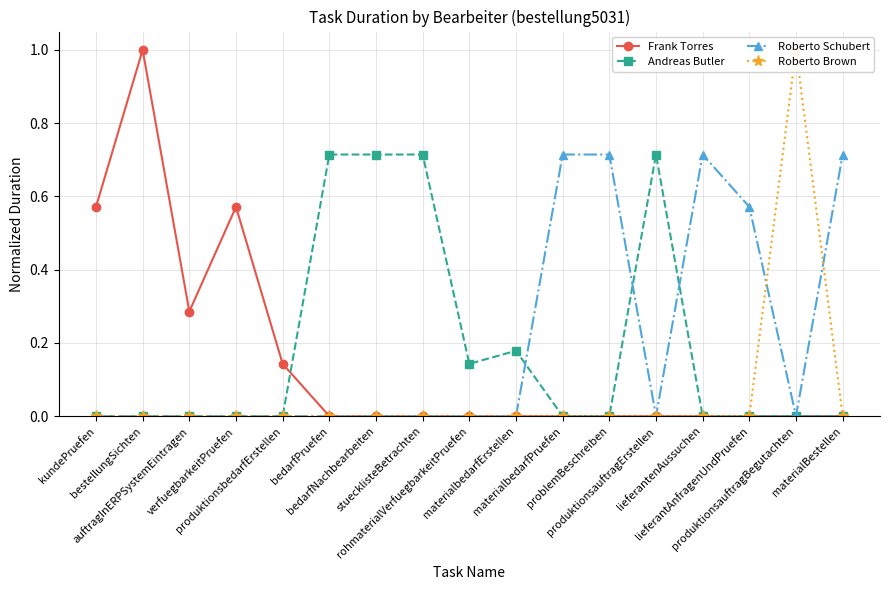

The value of Roberto Brown at kundePruefen is 0.6. True or false?

False